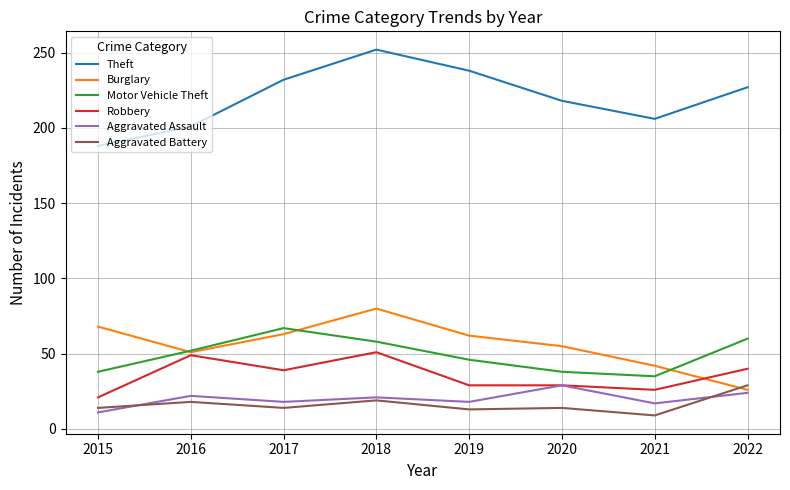

Which series has the largest range (max minus min)?

Theft